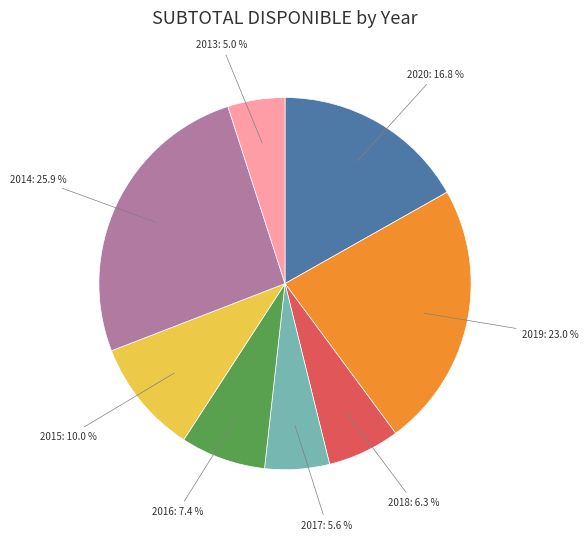

What is the smallest slice in the pie chart?

2013